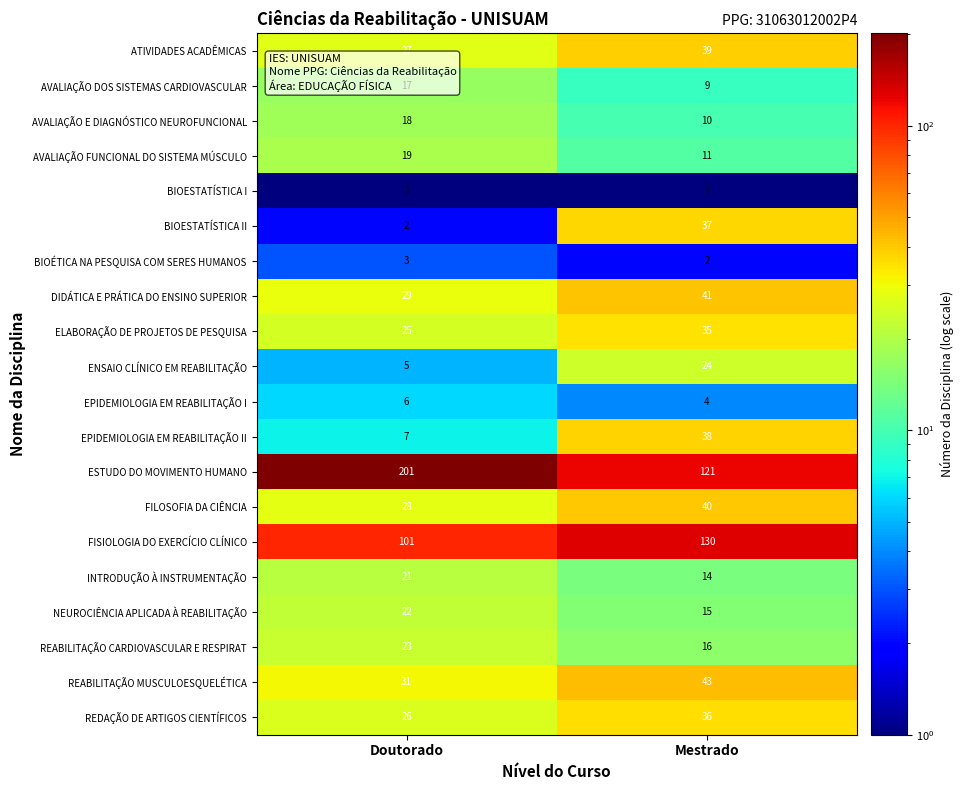

Which series changed the most between Doutorado and Mestrado?

ESTUDO DO MOVIMENTO HUMANO